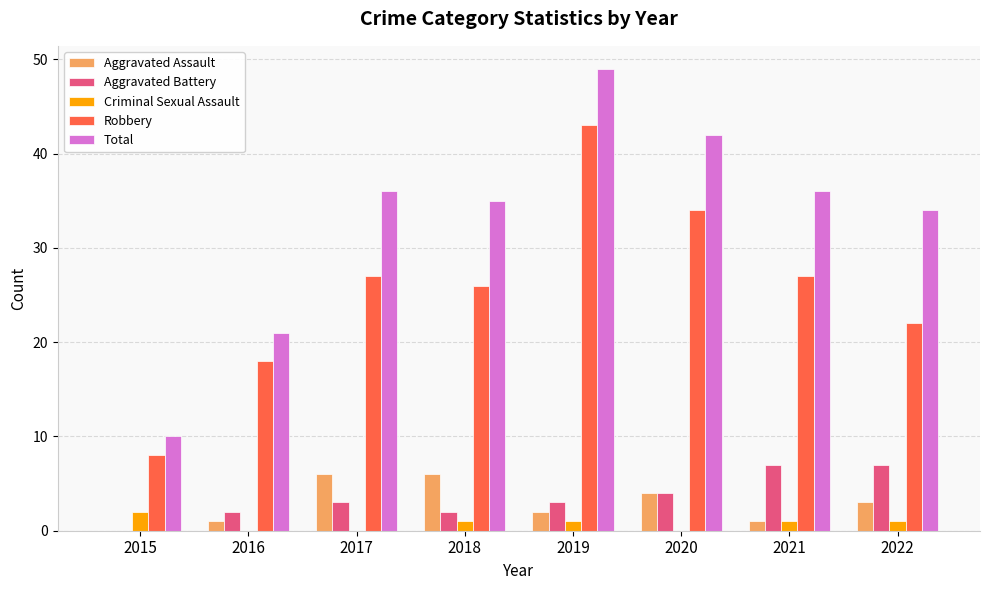

Which label corresponds to the largest value in the chart?

2019